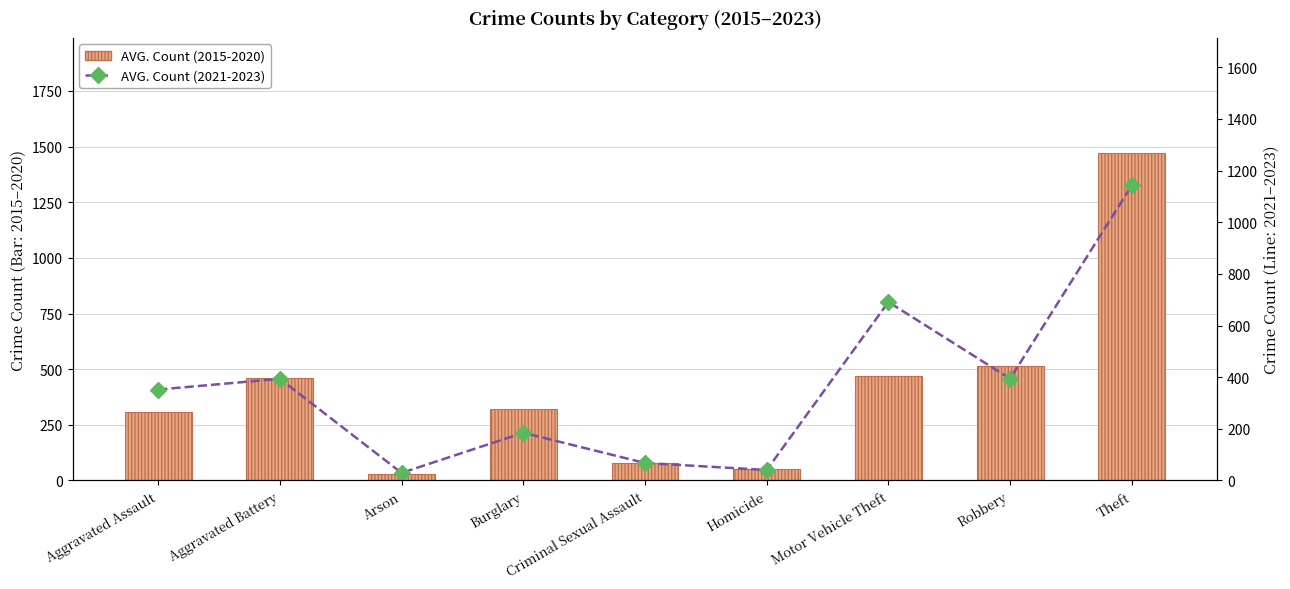

Between Homicide and Motor Vehicle Theft, which is larger?

Motor Vehicle Theft